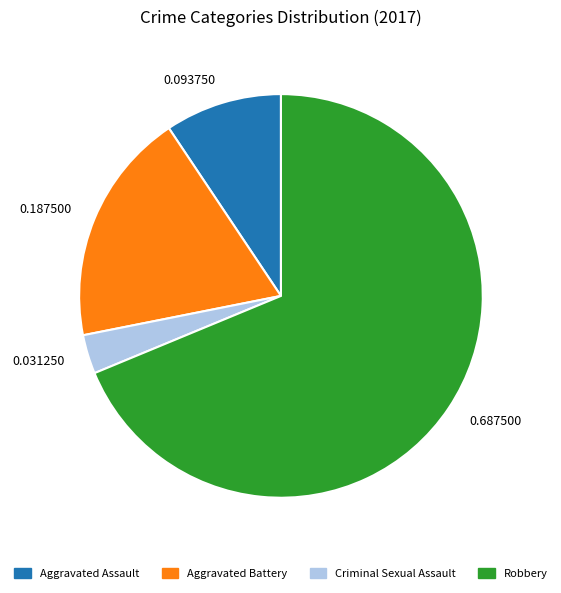

Combined, do Criminal Sexual Assault and Aggravated Battery account for over 50%?

No